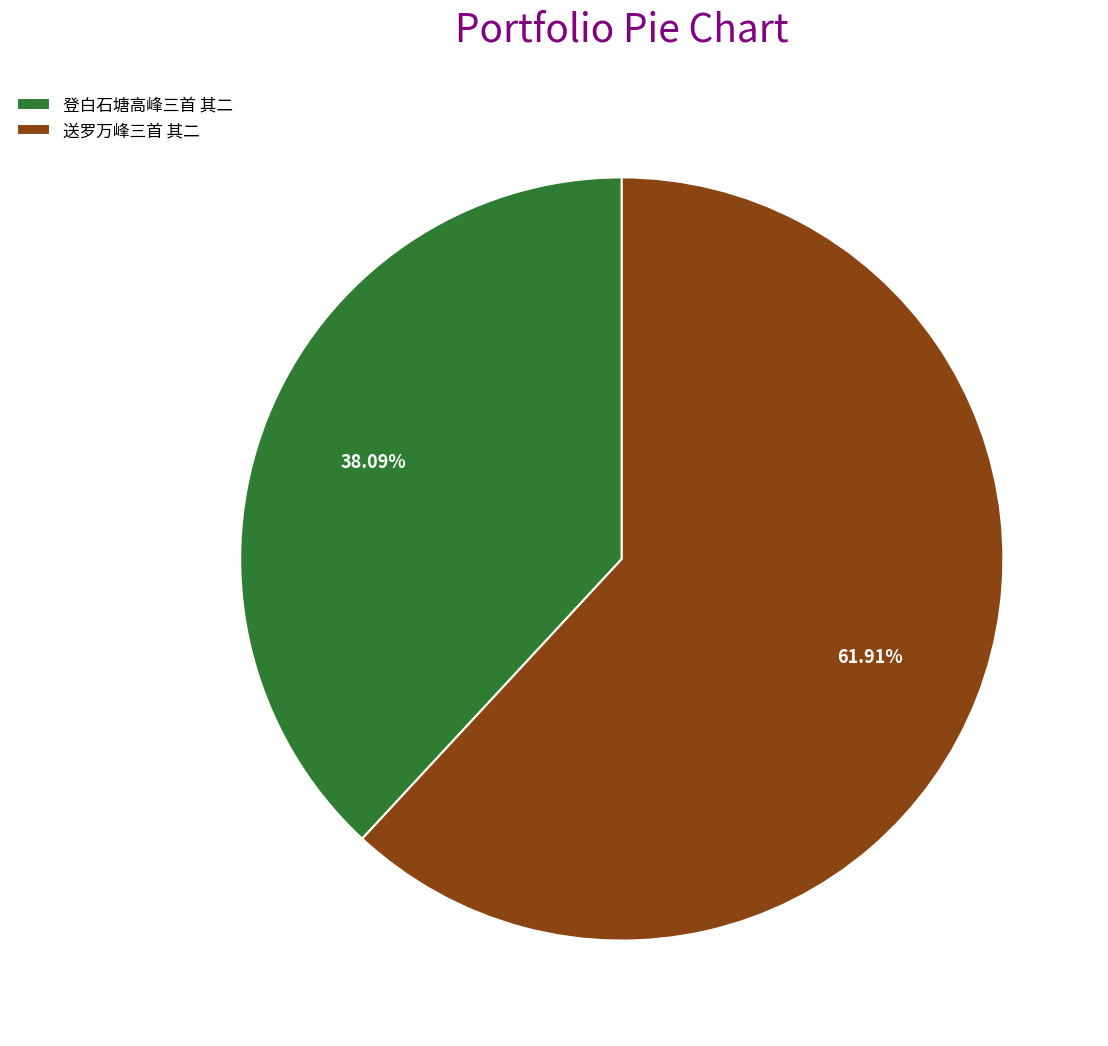

Does 登白石塘高峰三首 其二 represent more than half of the total?

No